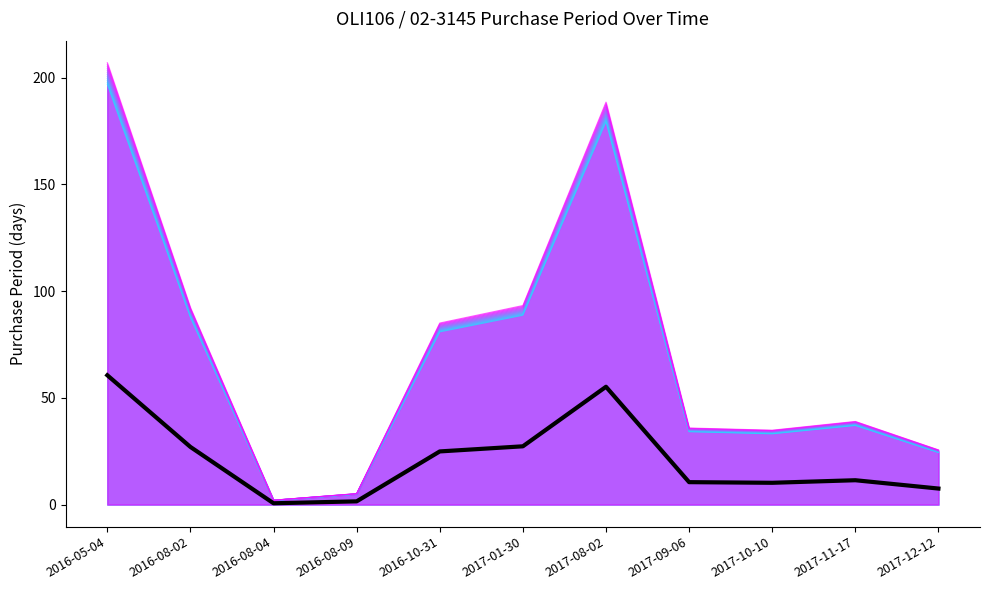

How many data points does each series have?

11